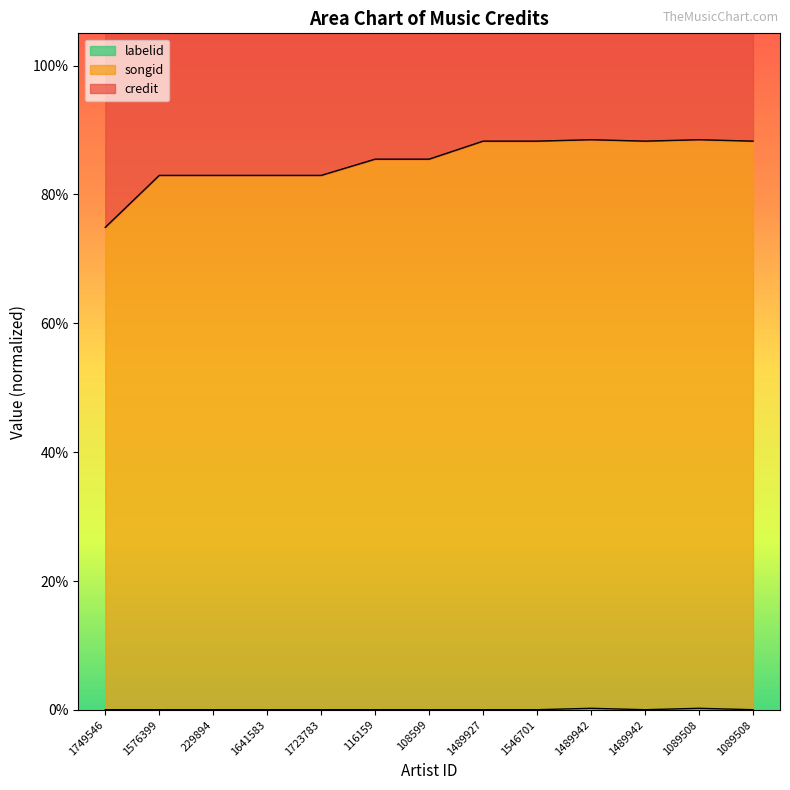

In songid, how many points are higher than both neighbors (excluding endpoints)?

2